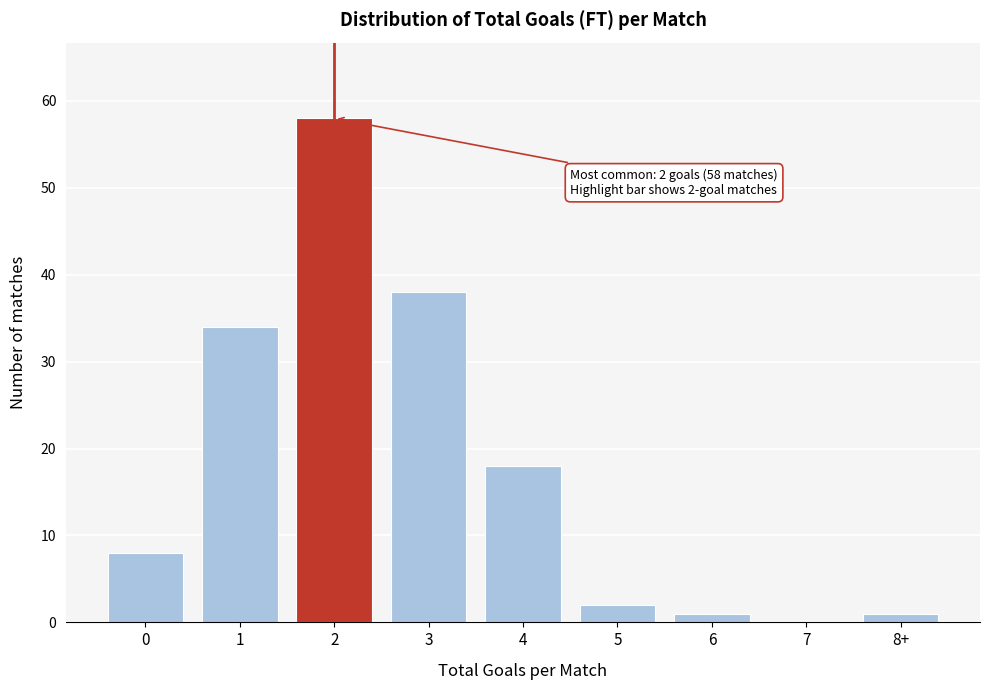

Reading left to right, transcribe all the data shown in this chart.

0=8	1=34	2=58	3=38	4=18	5=2	6=1	7=0	8+=1